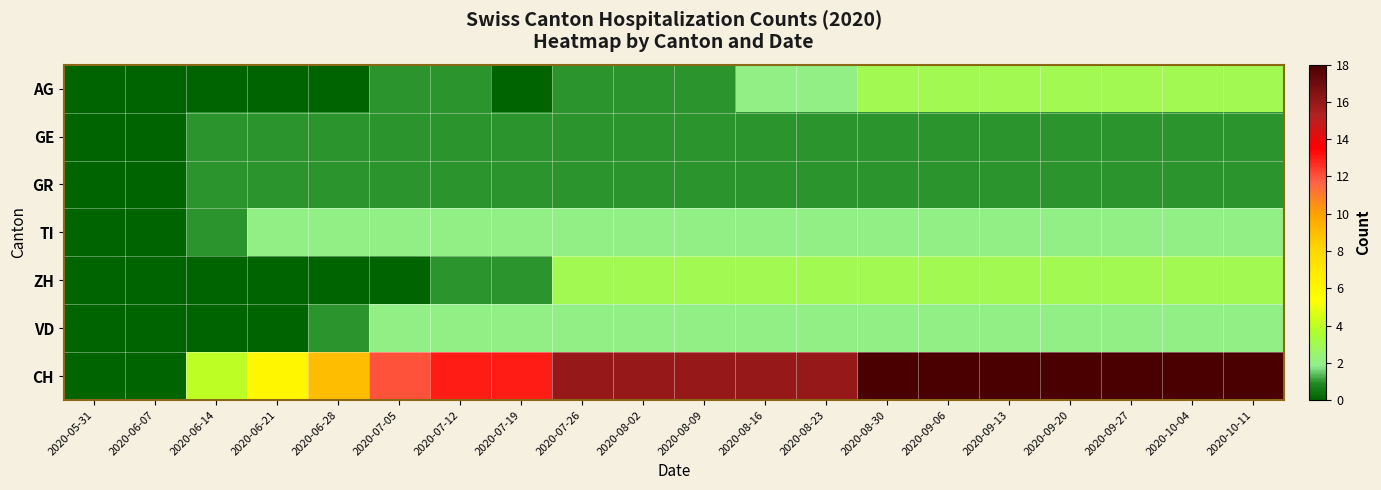

Which series has the largest total across all categories?

CH